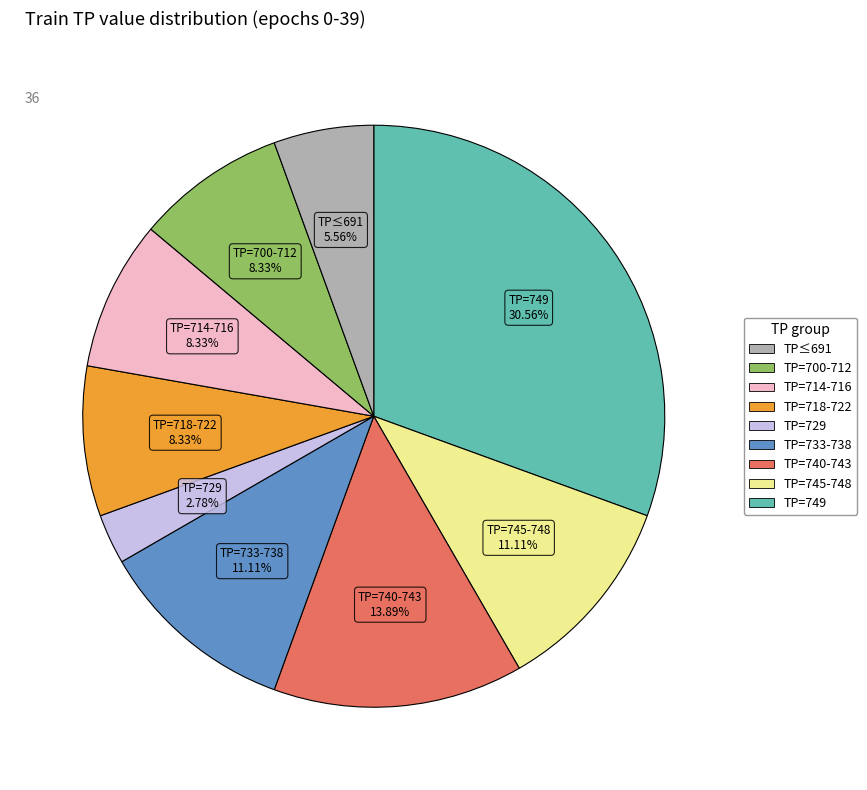

Is there any slice that represents more than half of the pie?

No